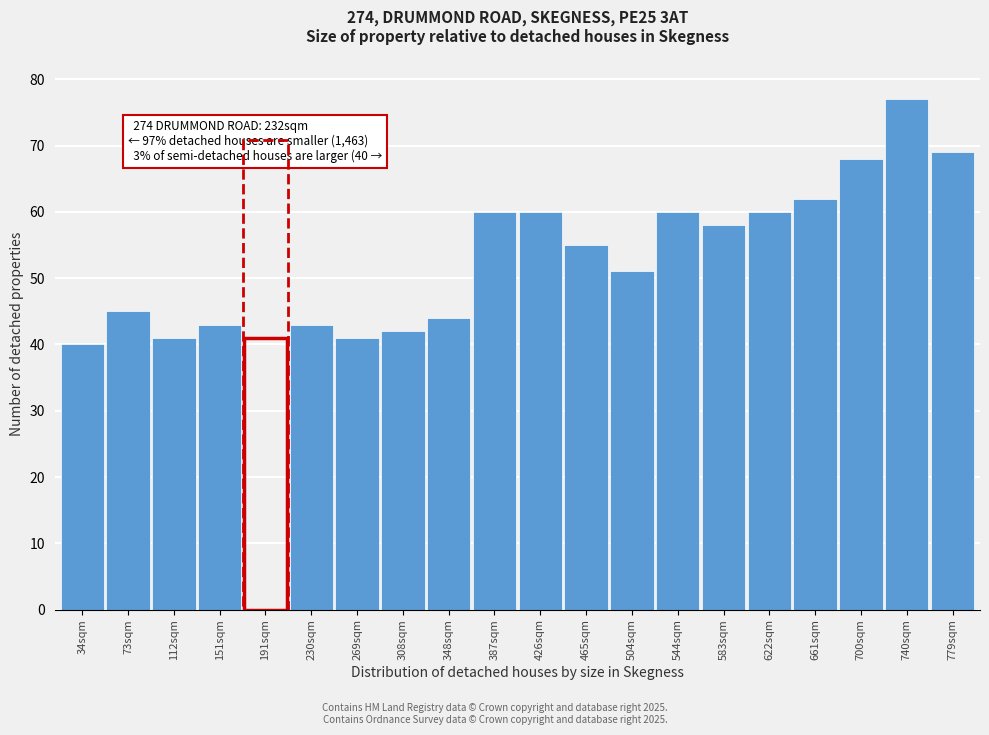

Reading right to left, list all the values displayed in this chart.

779sqm=69	740sqm=77	700sqm=68	661sqm=62	622sqm=60	583sqm=58	544sqm=60	504sqm=51	465sqm=55	426sqm=60	387sqm=60	348sqm=44	308sqm=42	269sqm=41	230sqm=43	191sqm=41	151sqm=43	112sqm=41	73sqm=45	34sqm=40